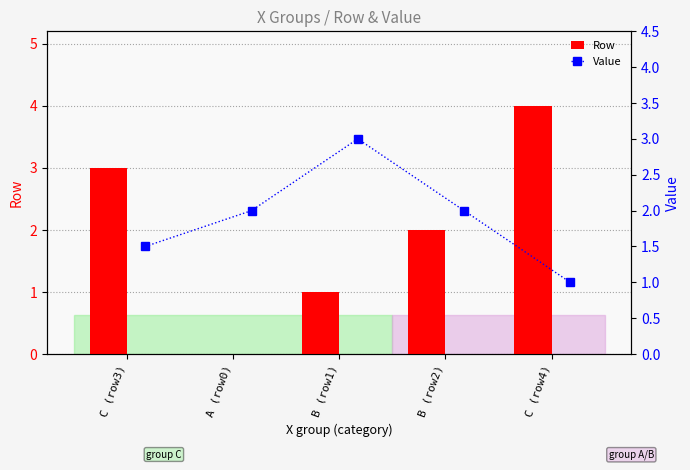

The Row series shows 0 at A (row0). True or false?

True